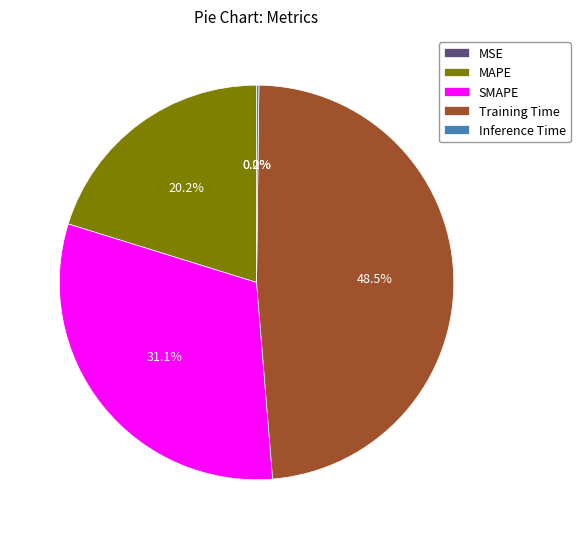

Does SMAPE account for over 50% of the chart?

No